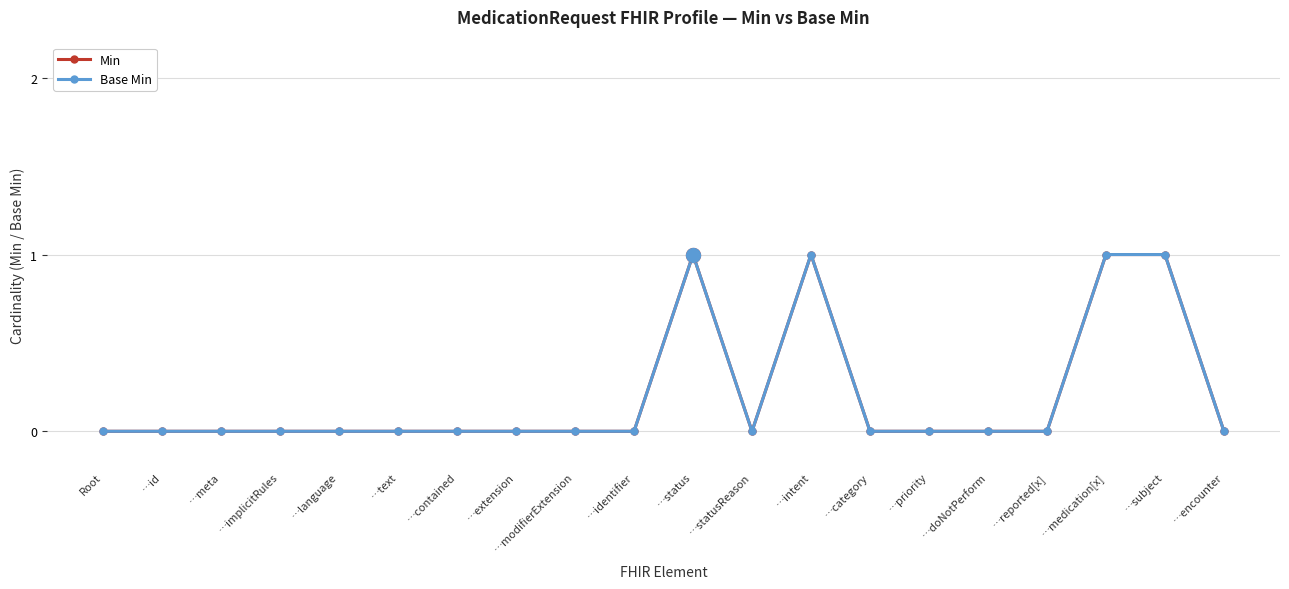

At which category does Min reach its first local valley?

…statusReason